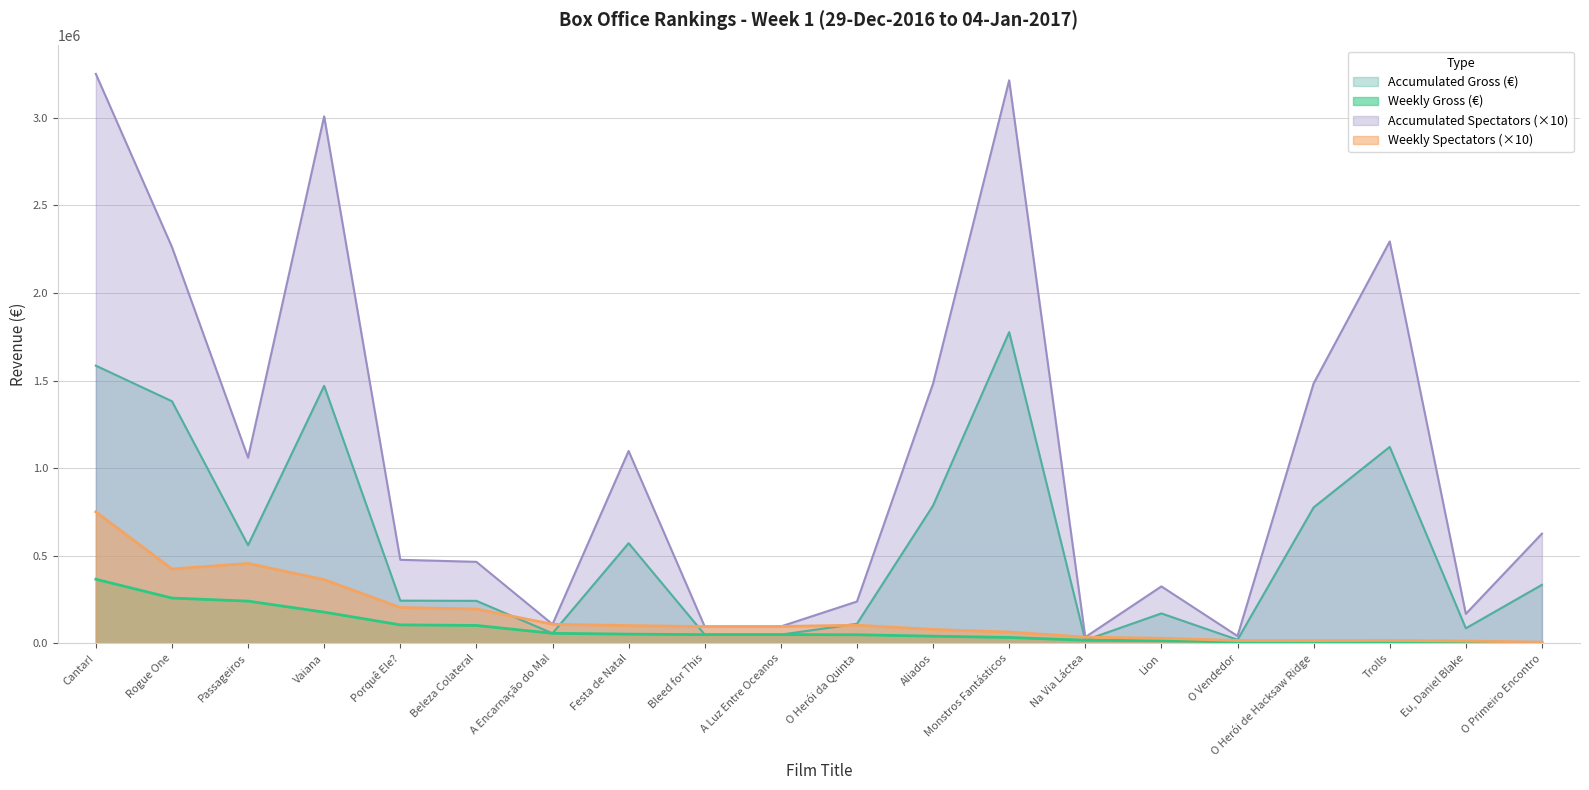

What is the average value of the Accumulated Gross (€) series?

571070.4